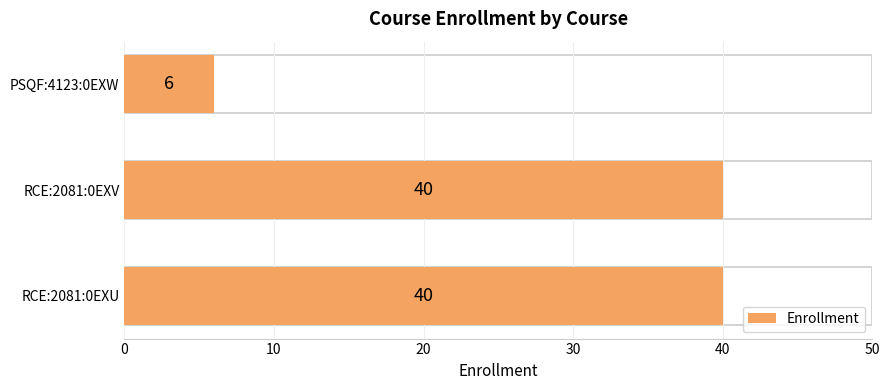

What is the sum of all values?

86